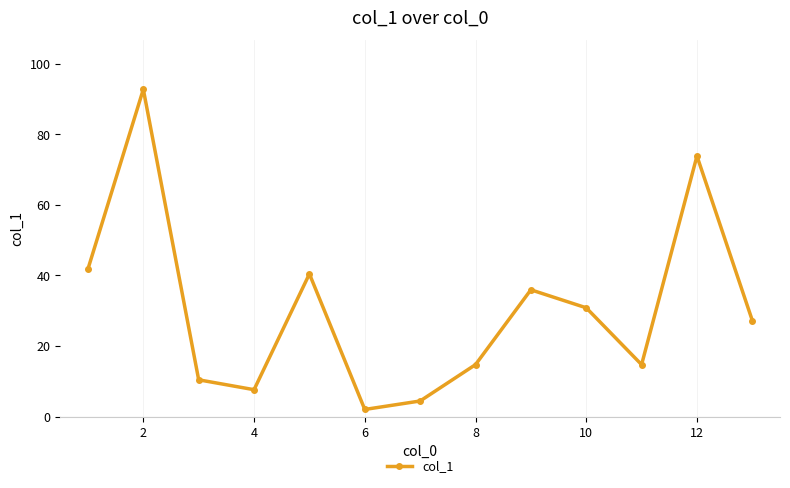

Reading left to right, extract all data points from this chart.

41.8	92.7	10.4	7.6	40.4	2.0	4.4	14.7	35.9	30.8	14.7	73.8	27.2